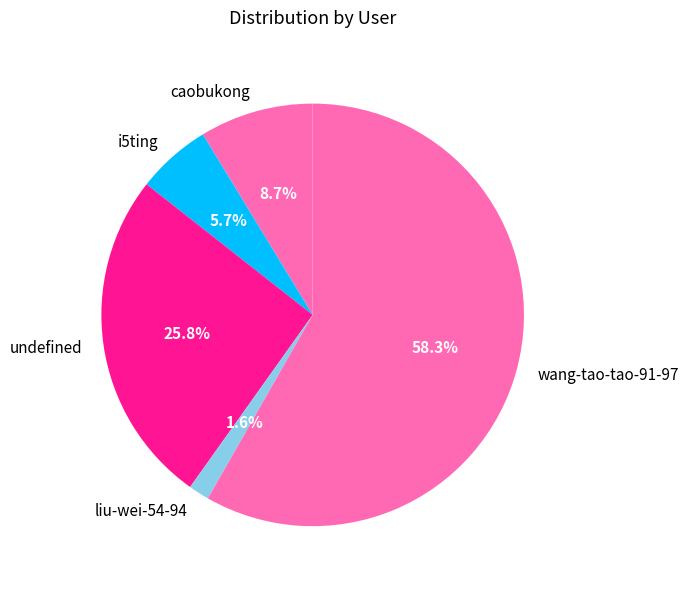

To the nearest percent, what percentage of the pie is caobukong?

9%